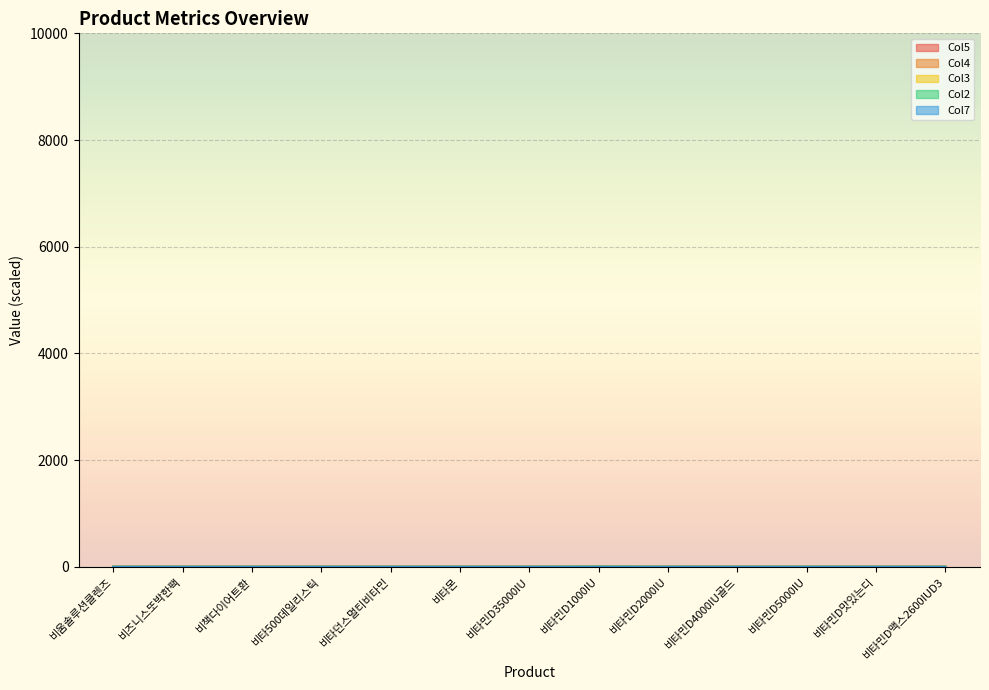

Reading left to right, what are all the values shown in this chart?

Col5: 비움솔루션클렌즈=0.4	비즈니스또박한팩=0.8	비책다이어트환=0.3	비타500데일리스틱=0.9	비타던스멀티비타민=0.0	비타몬=1.0	비타민D35000IU=0.1	비타민D1000IU=0.9	비타민D2000IU=0.9	비타민D4000IU골드=0.7	비타민D5000IU=0.3	비타민D맛있는디=0.3	비타민D맥스2600IUD3=0.2
Col4: 비움솔루션클렌즈=0.0	비즈니스또박한팩=0.0	비책다이어트환=0.0	비타500데일리스틱=0.2	비타던스멀티비타민=0.0	비타몬=0.0	비타민D35000IU=0.0	비타민D1000IU=0.6	비타민D2000IU=0.4	비타민D4000IU골드=0.0	비타민D5000IU=0.2	비타민D맛있는디=0.0	비타민D맥스2600IUD3=0.0
Col3: 비움솔루션클렌즈=0.0	비즈니스또박한팩=0.0	비책다이어트환=0.1	비타500데일리스틱=0.1	비타던스멀티비타민=0.0	비타몬=0.0	비타민D35000IU=0.0	비타민D1000IU=0.4	비타민D2000IU=0.4	비타민D4000IU골드=0.0	비타민D5000IU=0.7	비타민D맛있는디=0.0	비타민D맥스2600IUD3=0.0
Col2: 비움솔루션클렌즈=0.0	비즈니스또박한팩=0.0	비책다이어트환=0.1	비타500데일리스틱=0.3	비타던스멀티비타민=0.0	비타몬=0.0	비타민D35000IU=0.1	비타민D1000IU=2.1	비타민D2000IU=0.6	비타민D4000IU골드=0.0	비타민D5000IU=1.0	비타민D맛있는디=0.0	비타민D맥스2600IUD3=0.0
Col7: 비움솔루션클렌즈=0.2	비즈니스또박한팩=0.0	비책다이어트환=0.0	비타500데일리스틱=0.2	비타던스멀티비타민=0.0	비타몬=0.0	비타민D35000IU=0.2	비타민D1000IU=0.0	비타민D2000IU=0.2	비타민D4000IU골드=0.1	비타민D5000IU=0.1	비타민D맛있는디=0.0	비타민D맥스2600IUD3=0.2